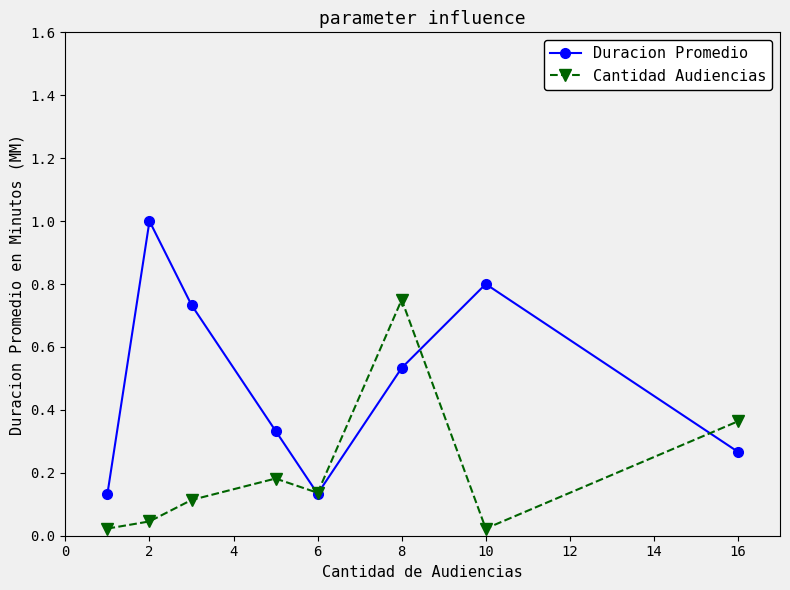

Which series has the widest spread of values?

Duracion Promedio